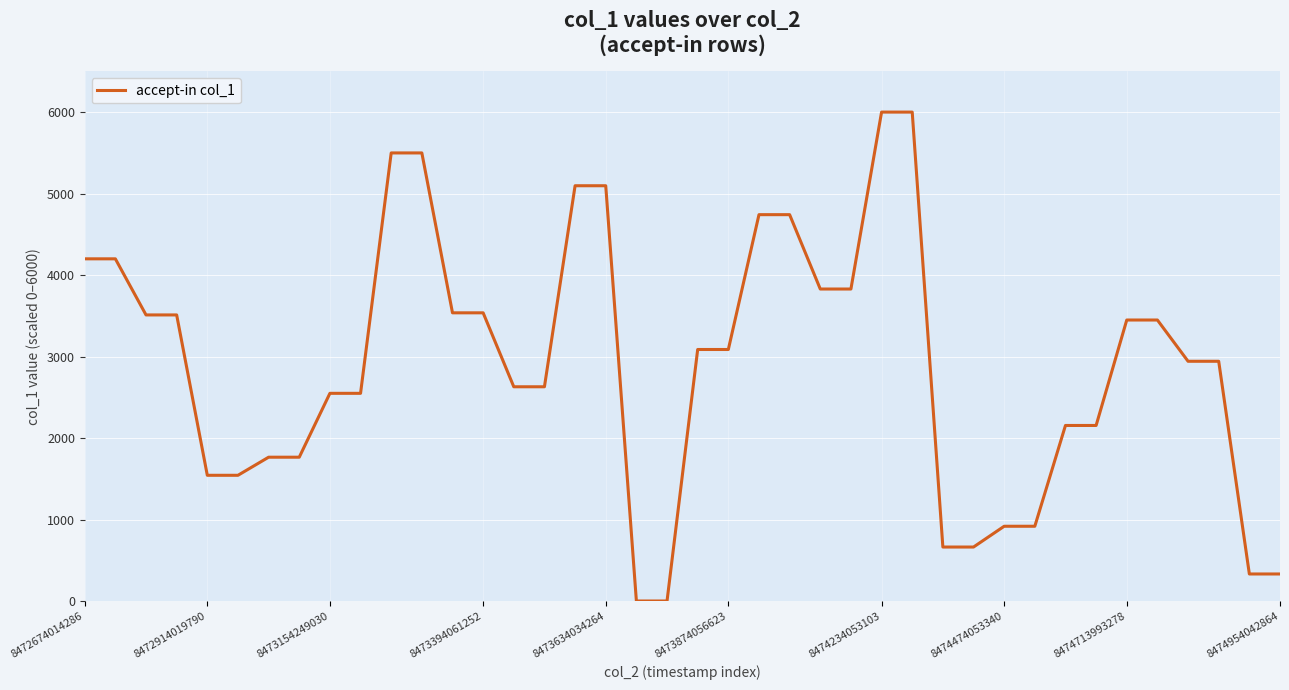

What is the difference between the maximum and minimum values?

6000.0